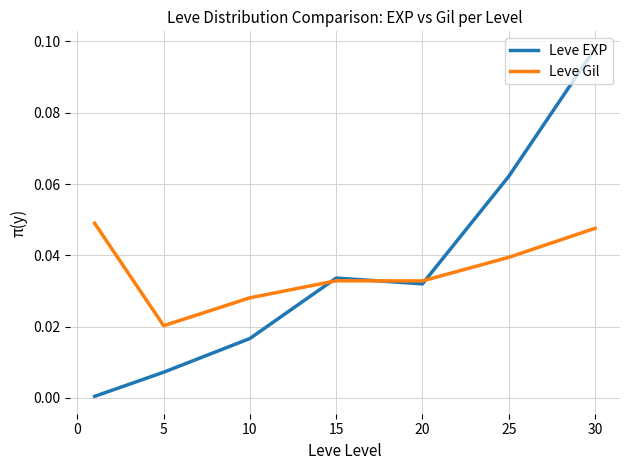

Which series has the widest spread of values?

Leve EXP